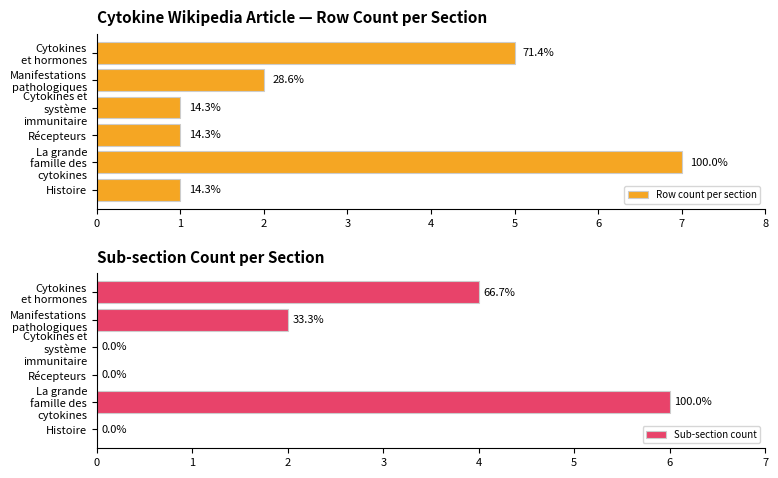

What is the average value of the Row count per section series?

3